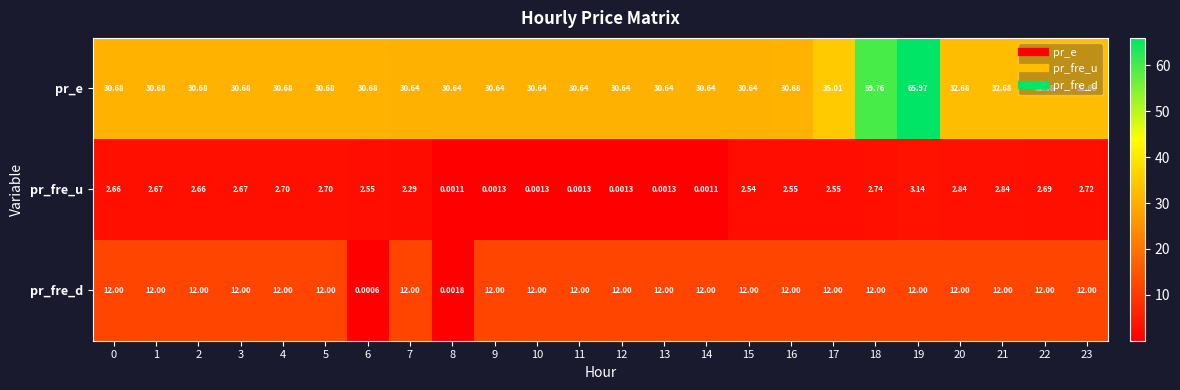

Which series has the largest range (max minus min)?

pr_e